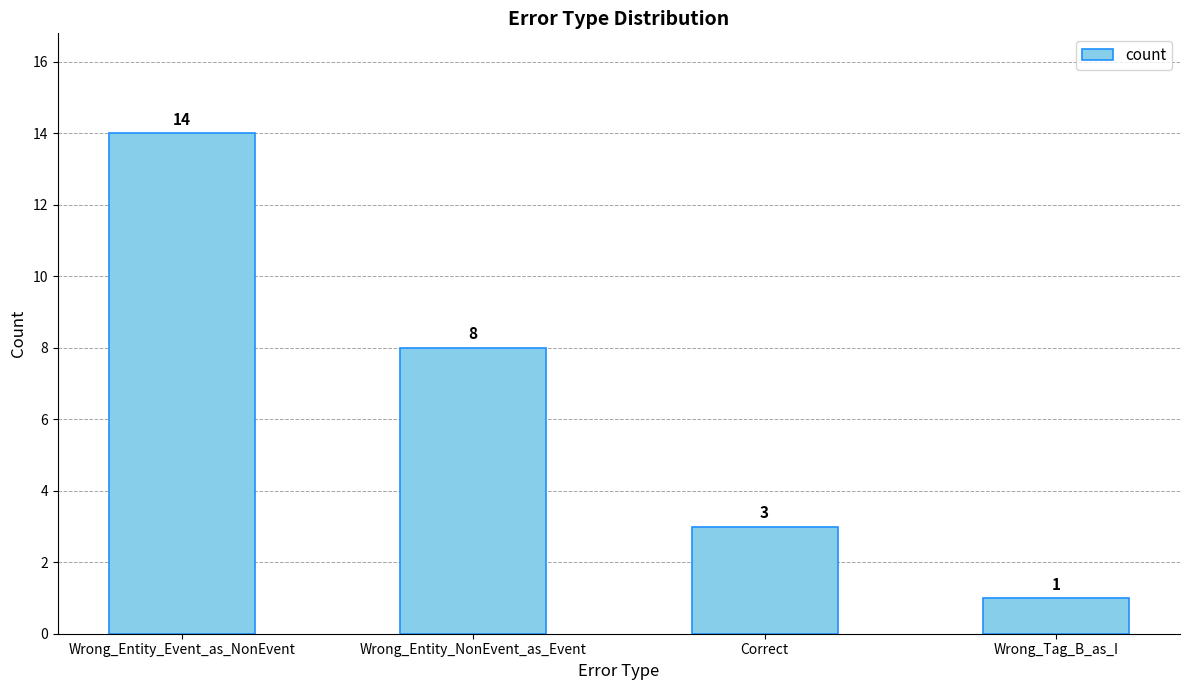

Rank the categories by value from lowest to highest.

Wrong_Tag_B_as_I, Correct, Wrong_Entity_NonEvent_as_Event, Wrong_Entity_Event_as_NonEvent